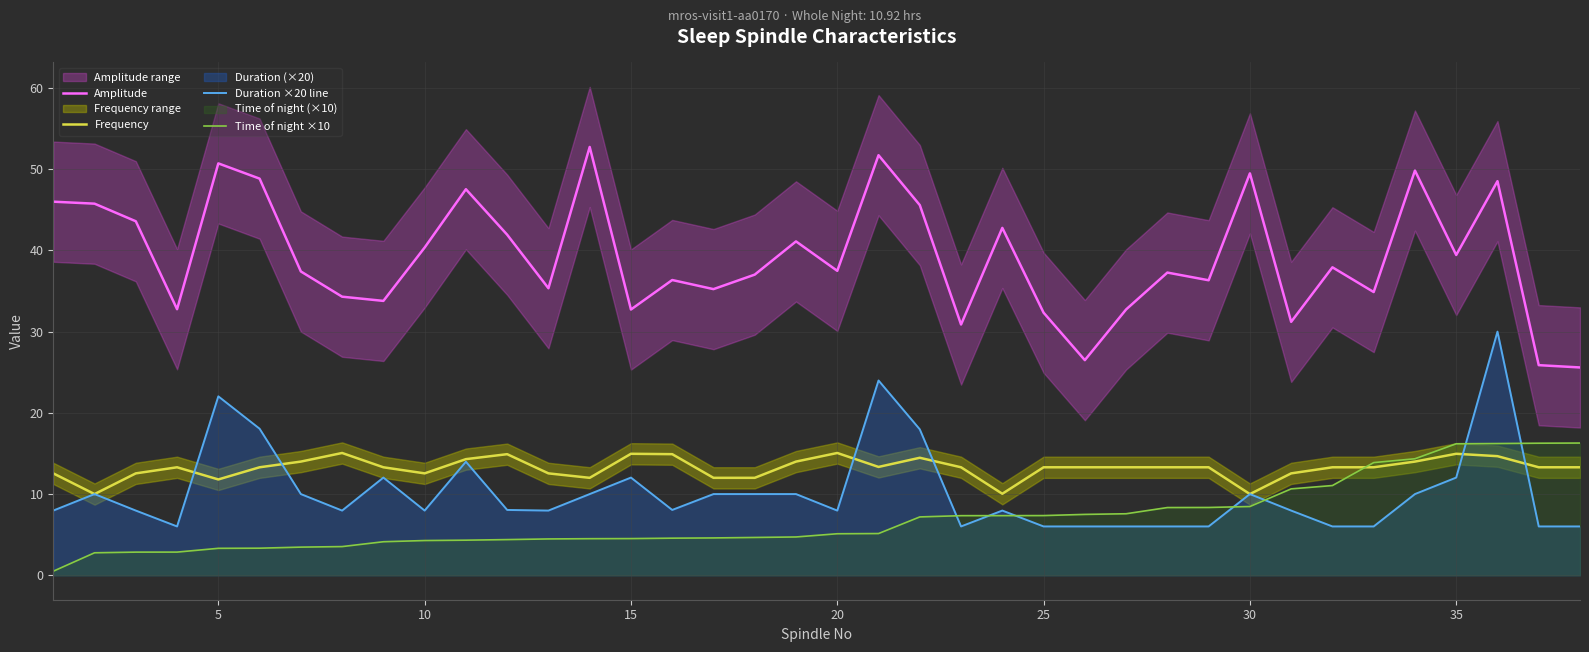

The Frequency series shows 10.0 at 30. True or false?

True